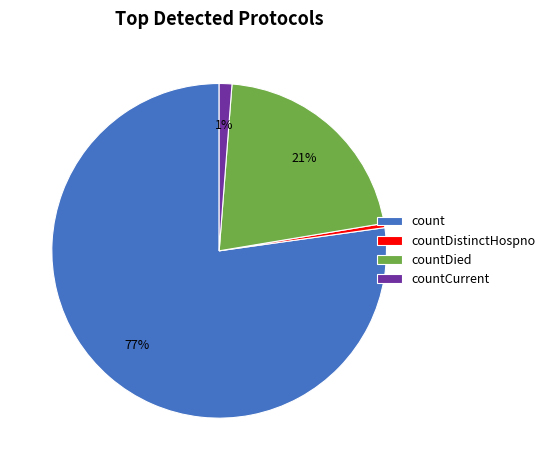

Does any single category account for the majority?

Yes